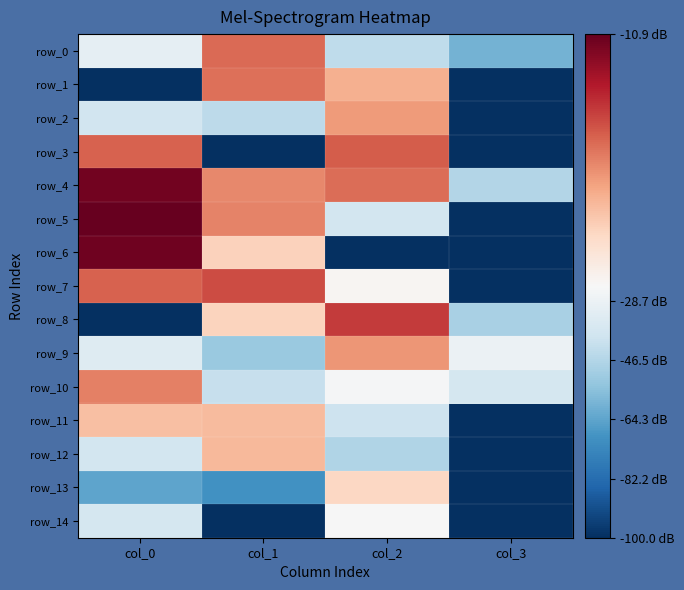

The value of row_5 at col_3 is -172.5. True or false?

False